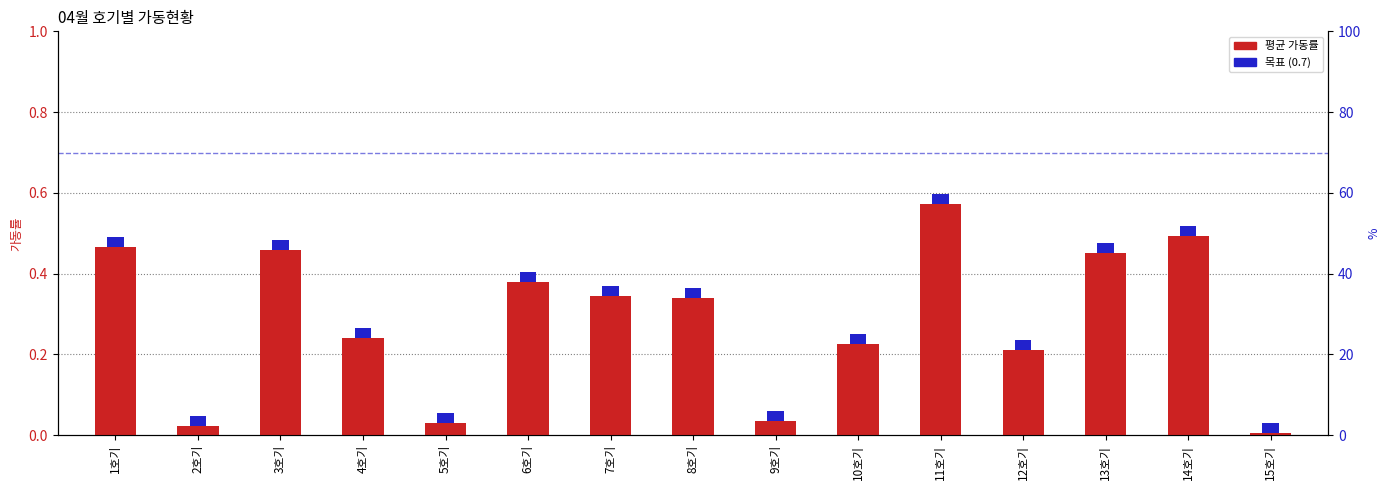

The value at 10호기 is 0.4. True or false?

False